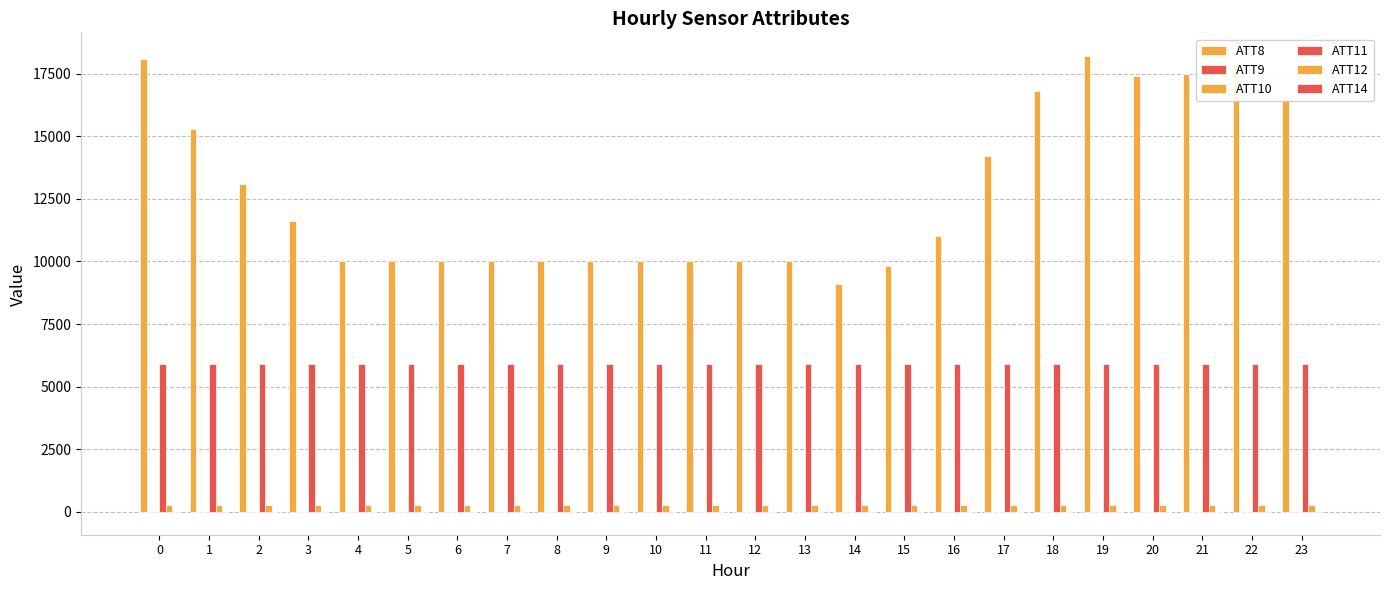

How many categories are shown in the chart?

24